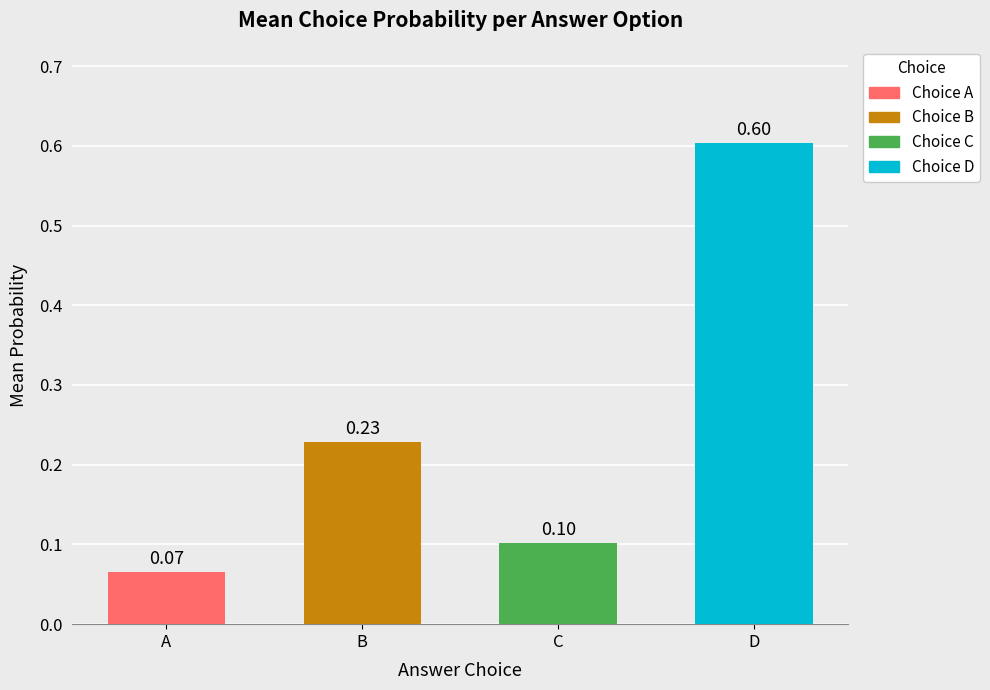

Which label corresponds to the largest value in the chart?

D